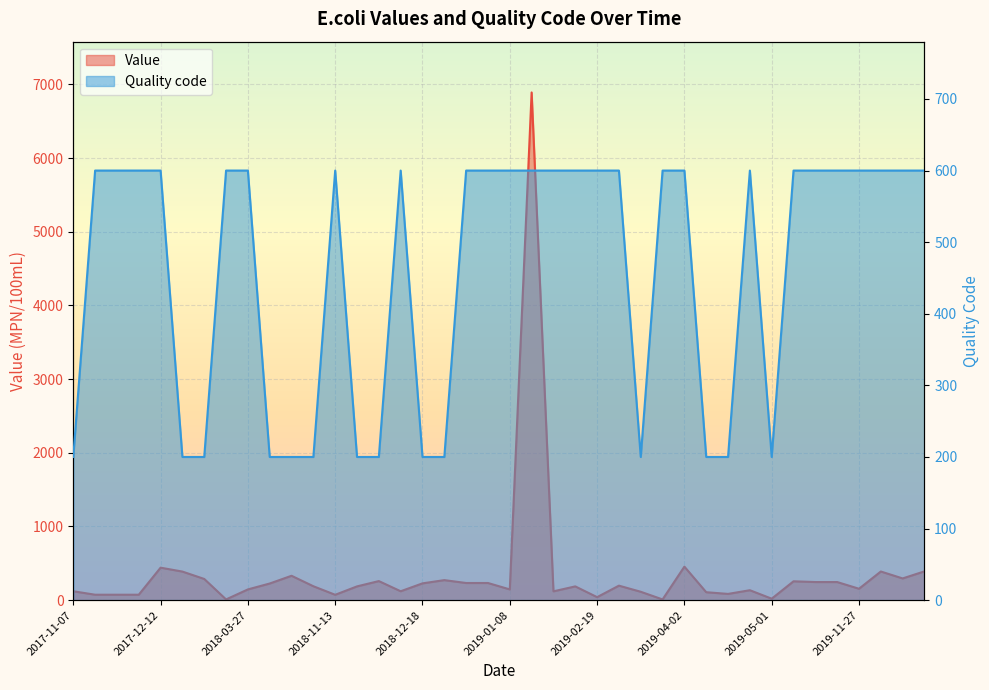

True or false: Quality code has a value of 79 at 2018-01-16.

False